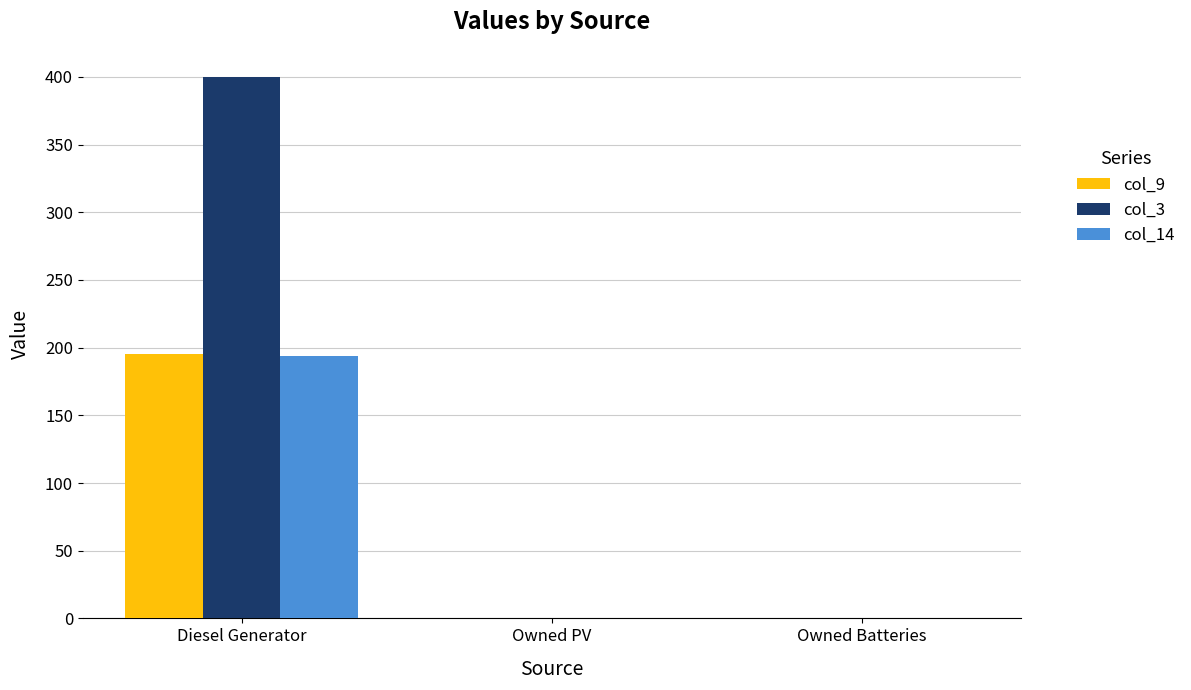

Is it true that col_9 equals 0 at Owned Batteries?

True